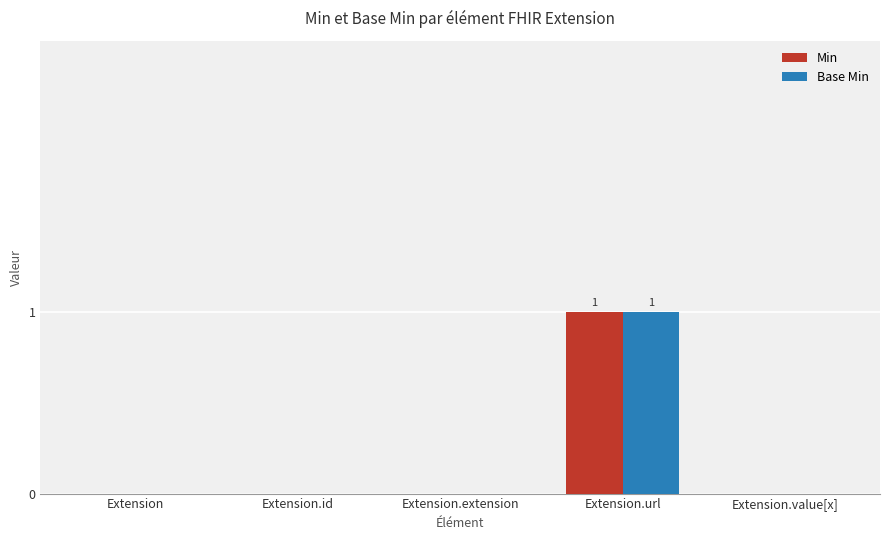

Count the number of data series in this chart.

2